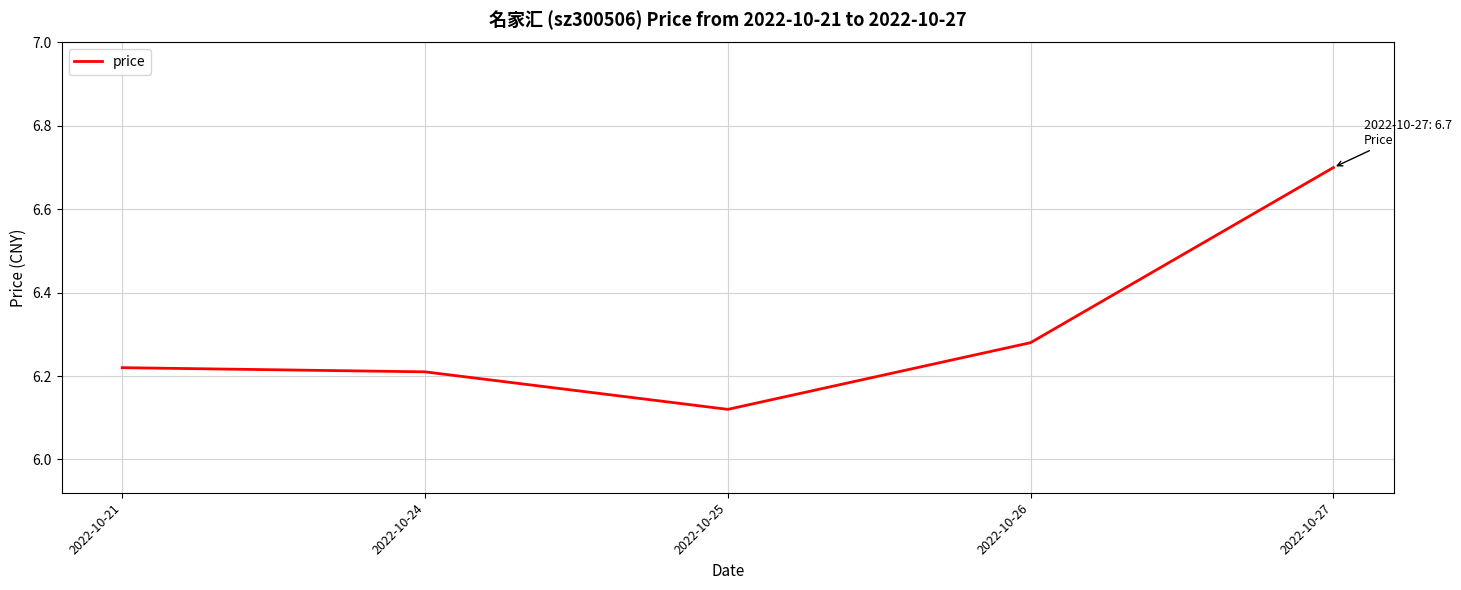

Which category has the highest value across all series?

2022-10-27